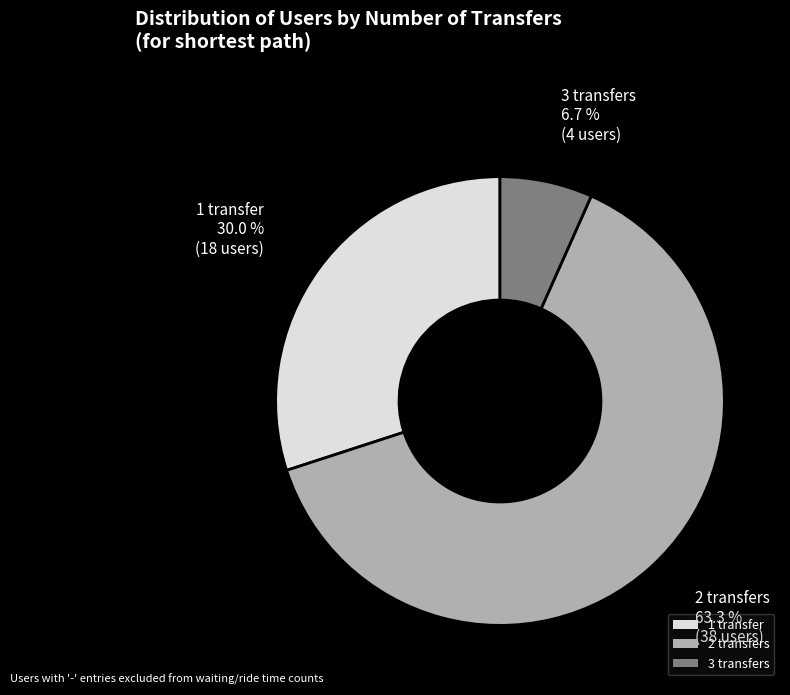

To the nearest percent, what is the combined percentage of 1 transfer and 3 transfers?

37%